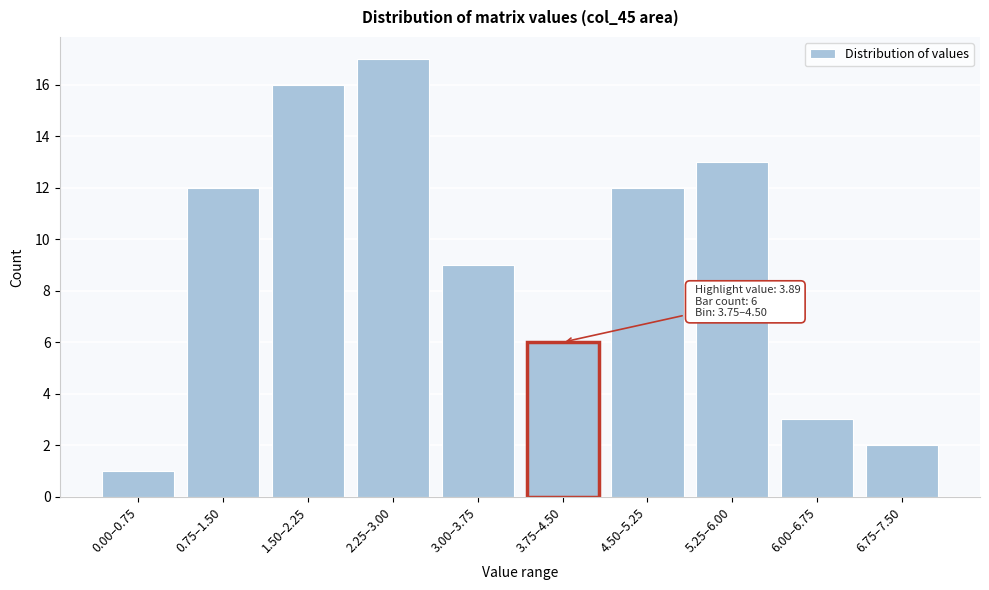

Reading left to right, what are all the values shown in this chart?

0.00–0.75=1	0.75–1.50=12	1.50–2.25=16	2.25–3.00=17	3.00–3.75=9	3.75–4.50=6	4.50–5.25=12	5.25–6.00=13	6.00–6.75=3	6.75–7.50=2